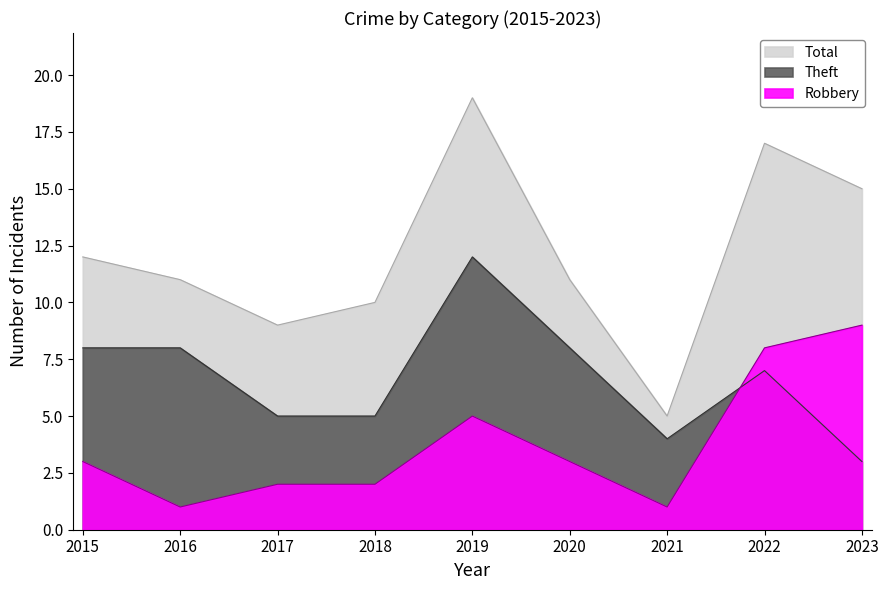

Reading right to left, what are all the values shown in this chart?

Robbery: 9	8	1	3	5	2	2	1	3
Theft: 3	7	4	8	12	5	5	8	8
Total: 15	17	5	11	19	10	9	11	12